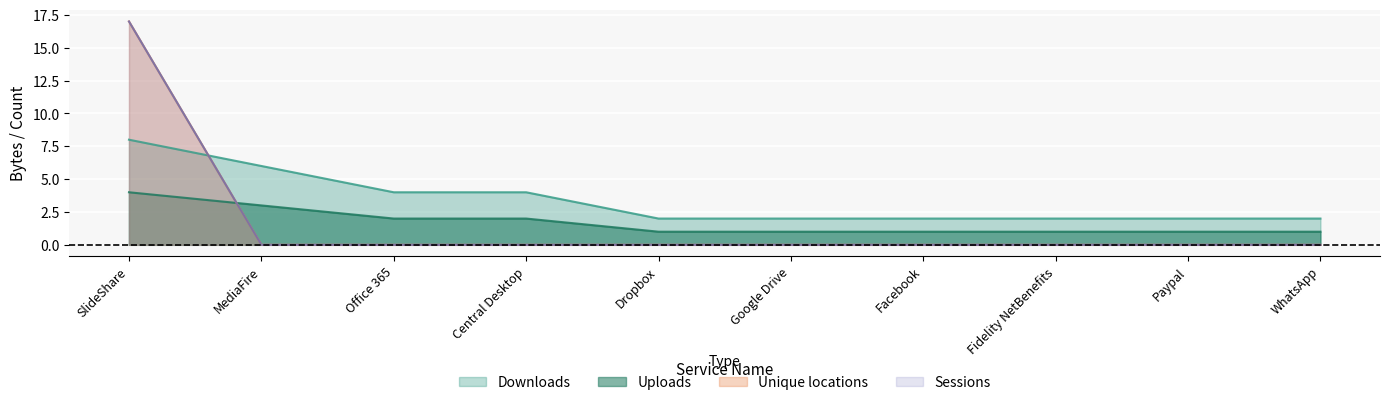

The Unique locations series shows -6 at Google Drive. True or false?

False